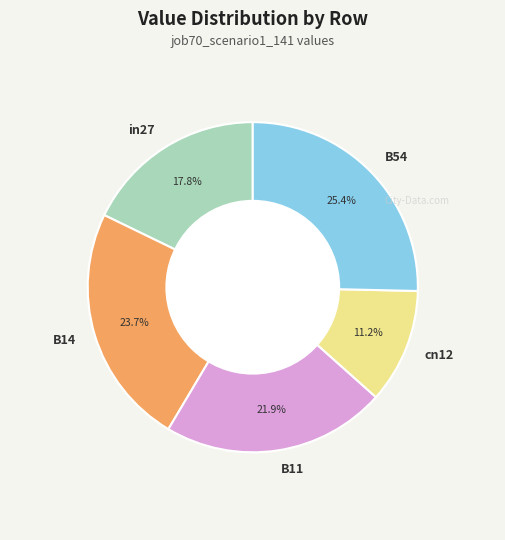

Between cn12 and B11, which is larger?

B11